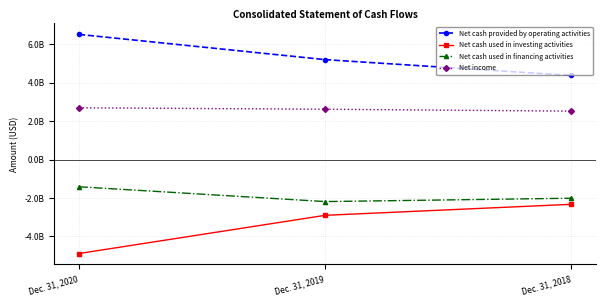

What is the difference between the highest and lowest values at Dec. 31, 2020?

11411000000